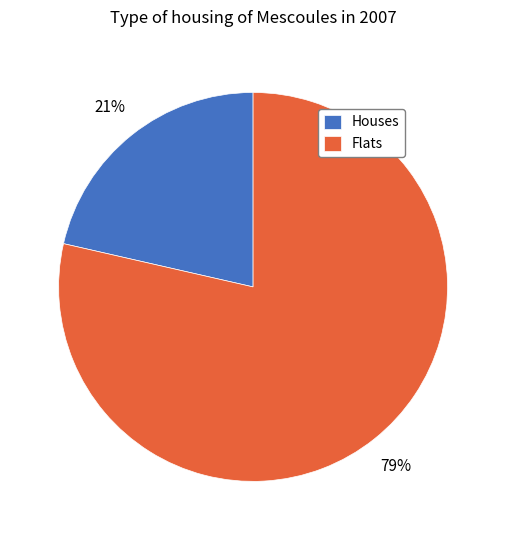

To the nearest percent, what is the combined percentage of Houses and Flats?

100%